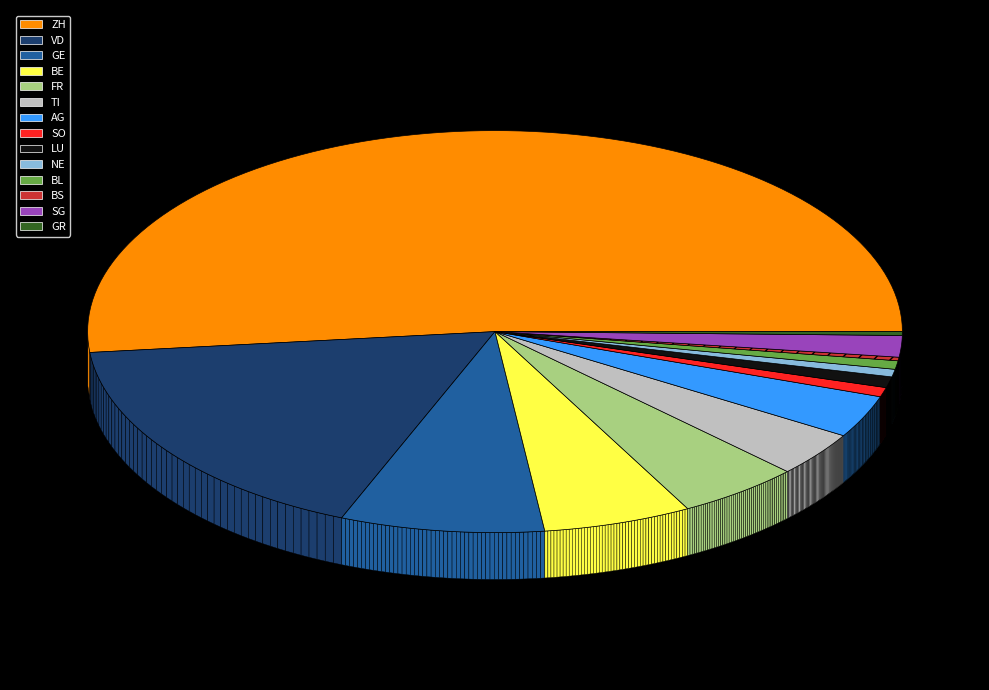

Which category has the biggest portion of the pie?

ZH